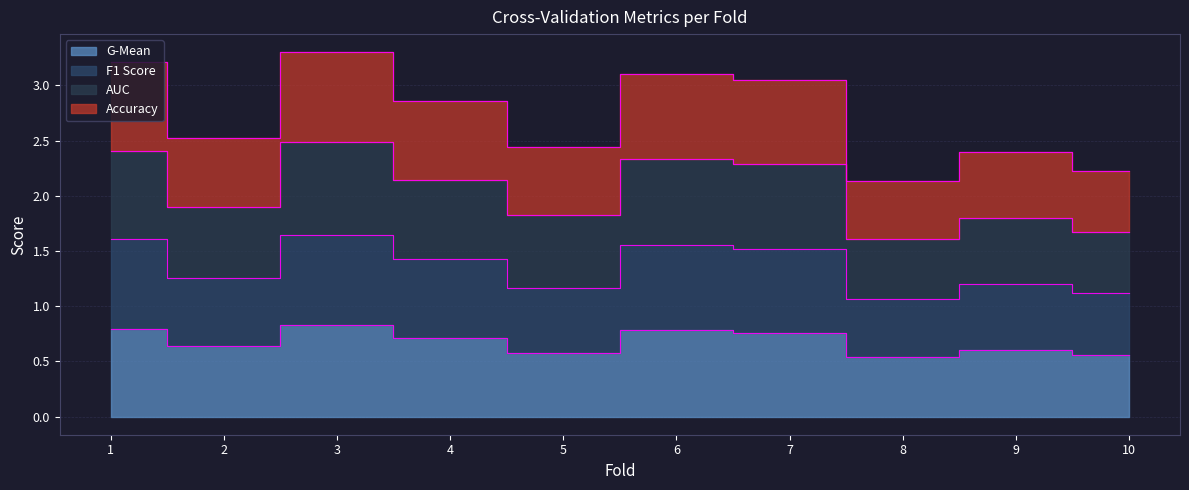

What is the value of the g_mean point at the 6th from the left?

0.8